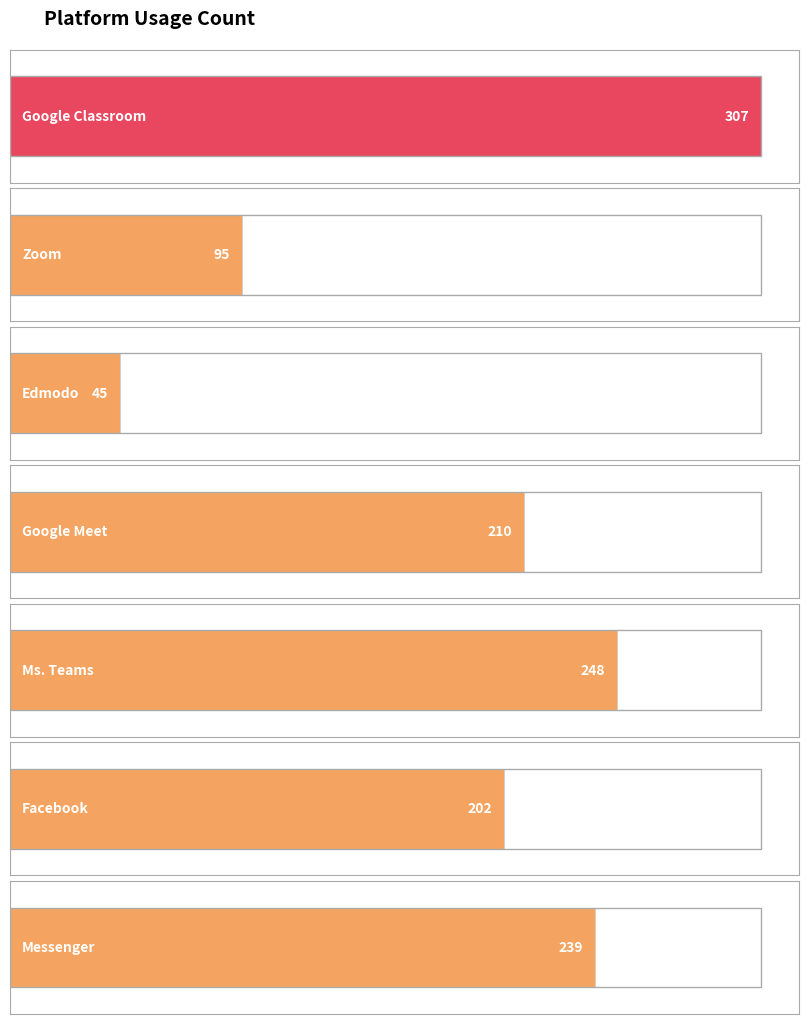

How many values exceed 210?

3